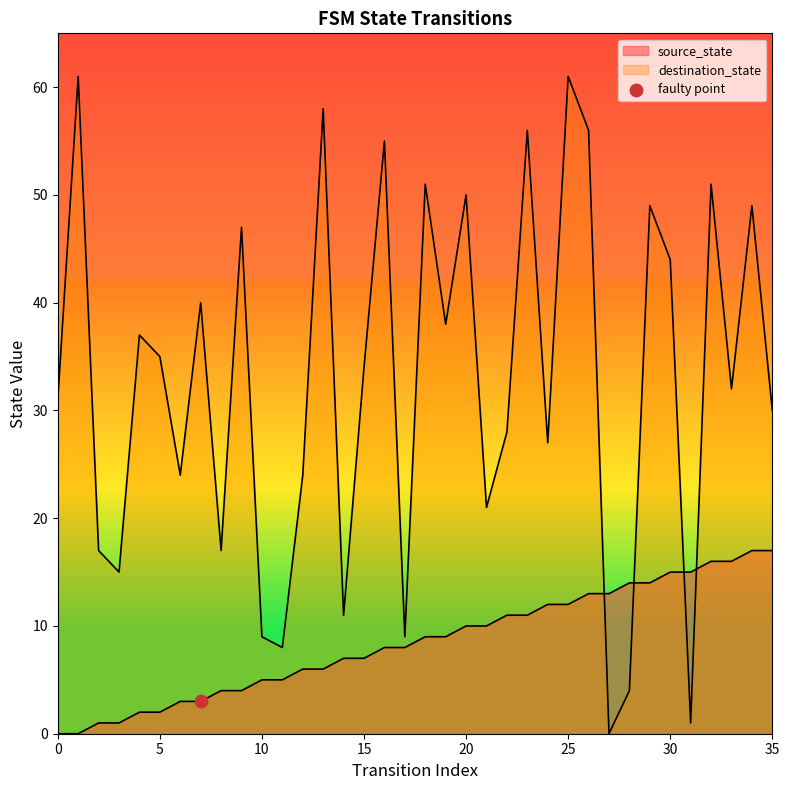

Is the value of destination_state at 30 greater than the value of source_state at 11?

Yes